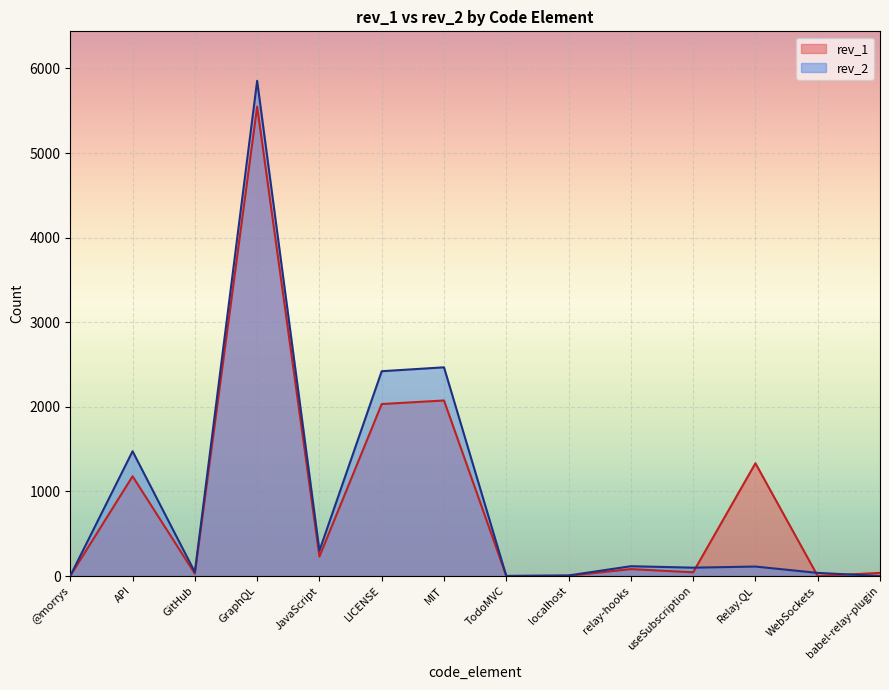

At which category is the sum across all series the highest?

GraphQL